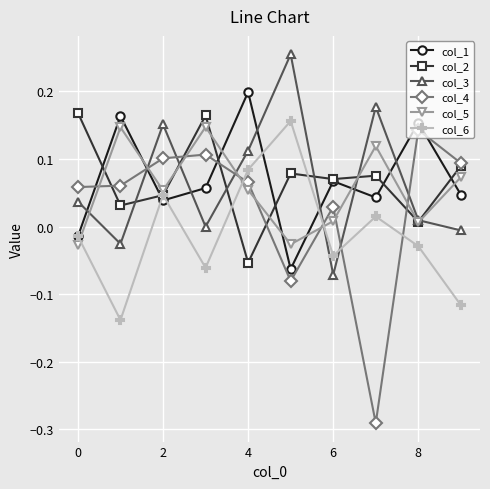

Which series has the largest range (max minus min)?

col_4